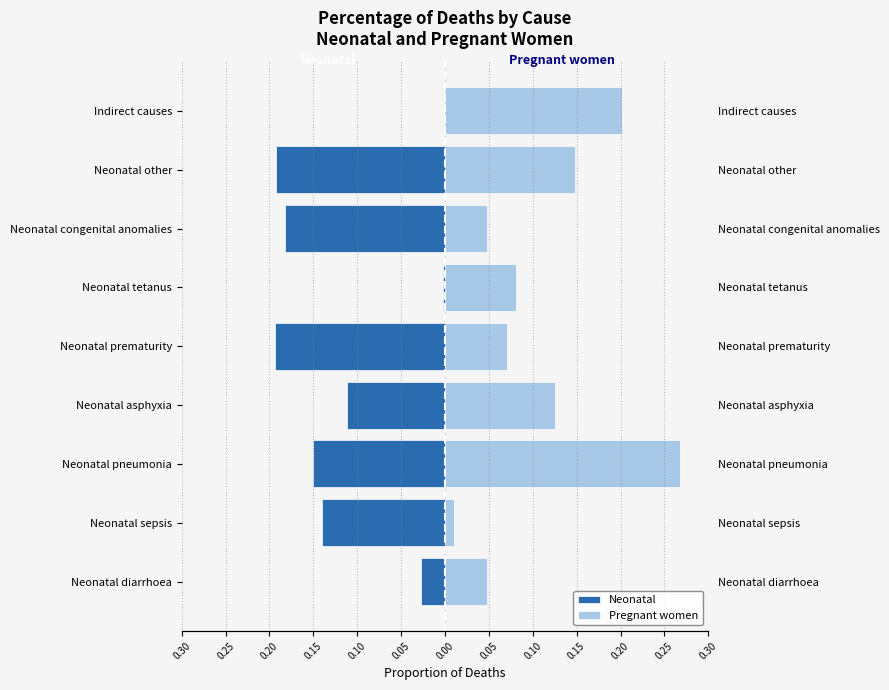

Which series has the largest total across all categories?

Pregnant women